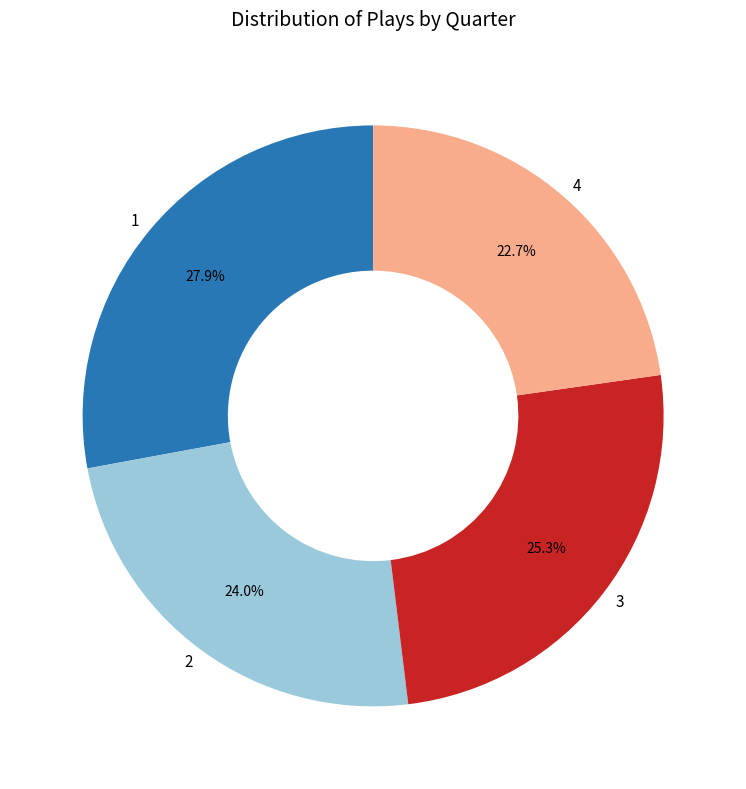

Is there a majority slice in this chart?

No